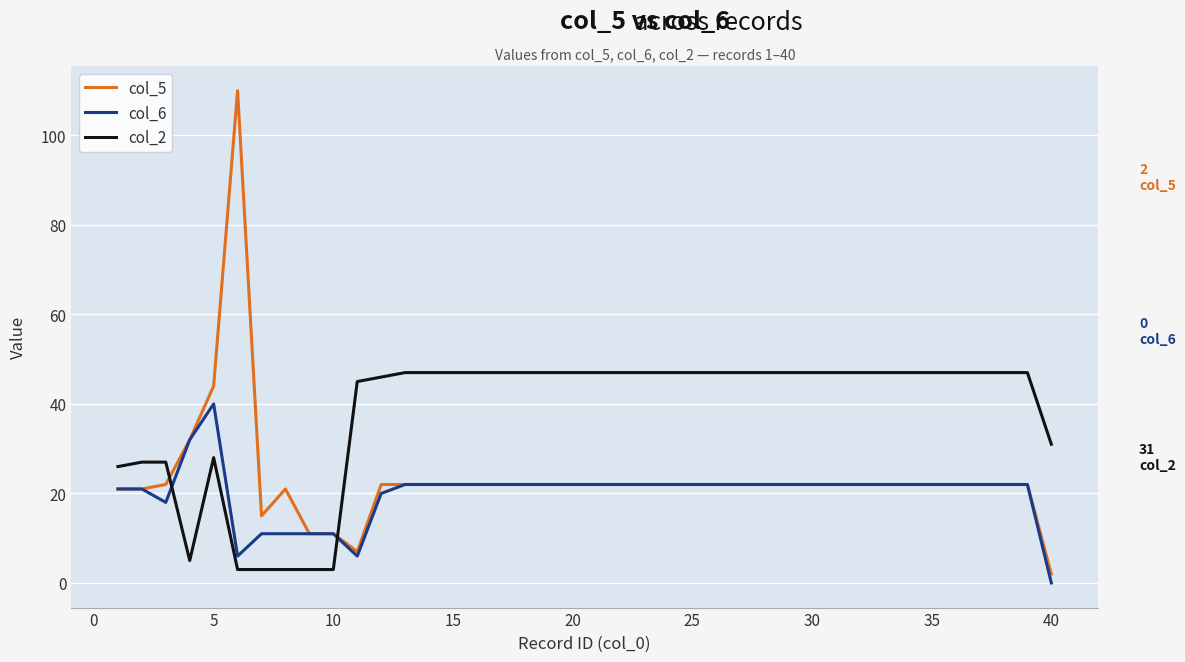

What is the maximum value shown in the chart?

110